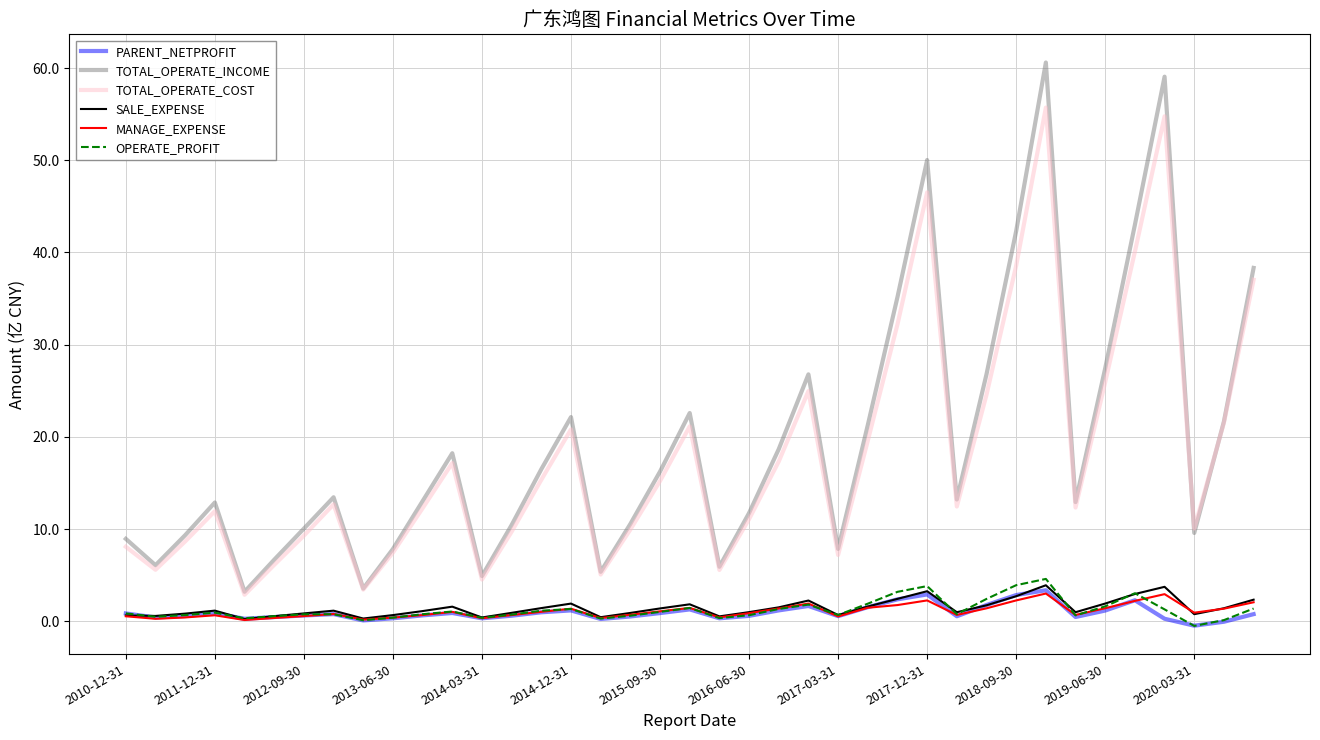

True or false: TOTAL_OPERATE_COST and MANAGE_EXPENSE intersect in this chart.

False